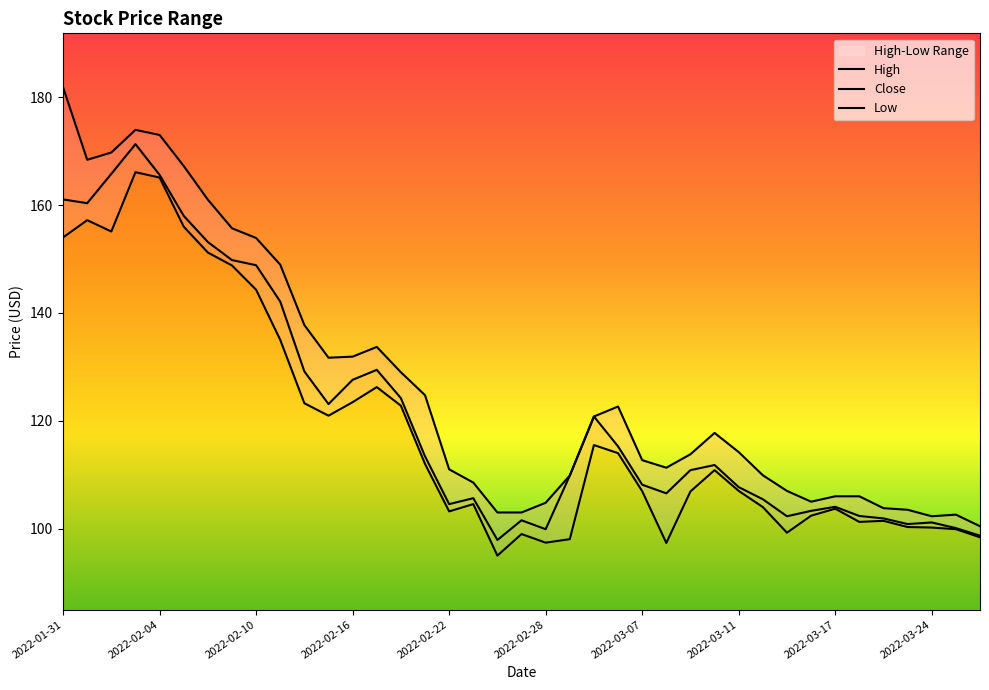

True or false: Close has a value of 152.3 at 2022-03-24.

False